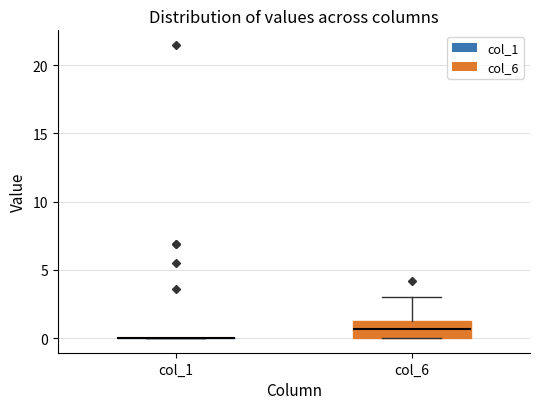

Which box is the tallest, from its lower edge to its upper edge?

col_6